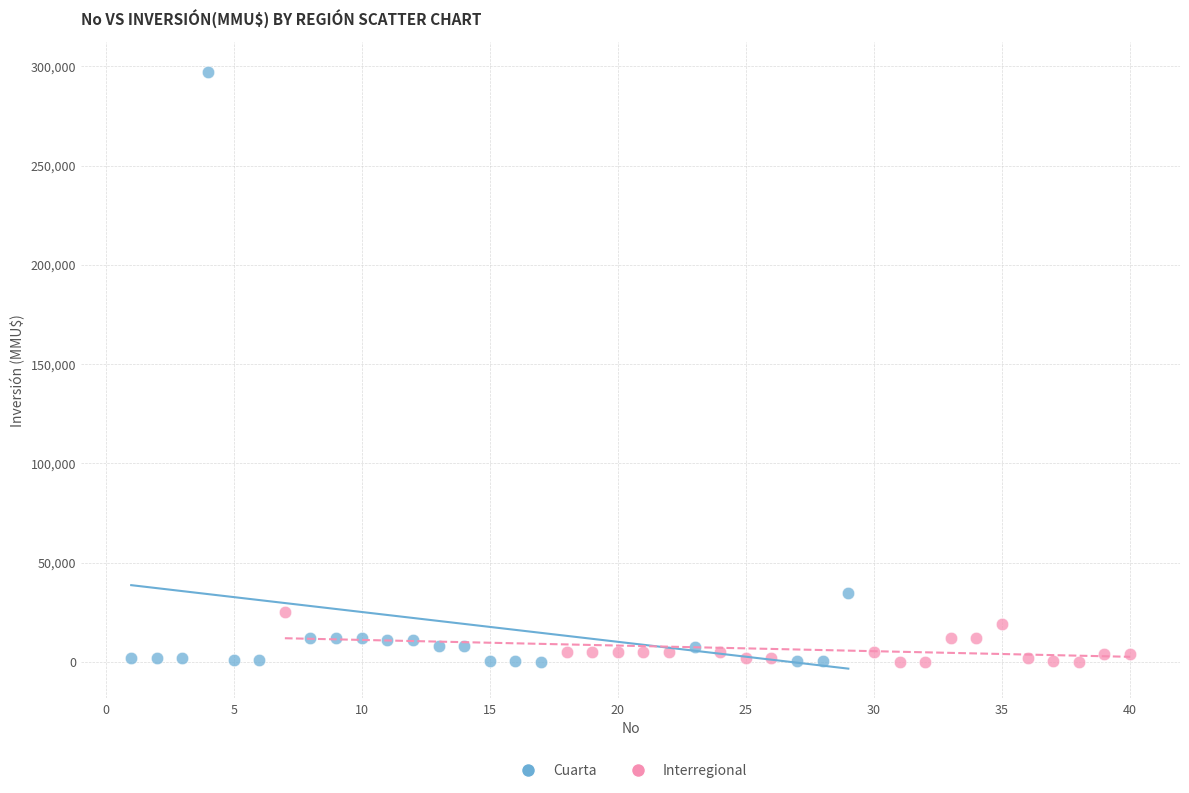

Which series contains the highest Y value?

Cuarta